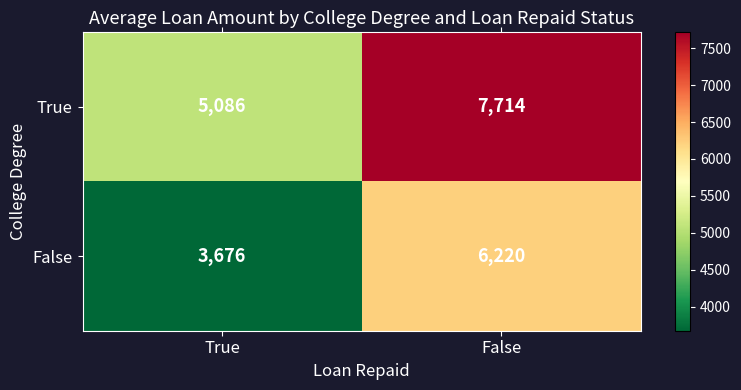

Between True and False, which series saw the biggest shift?

True